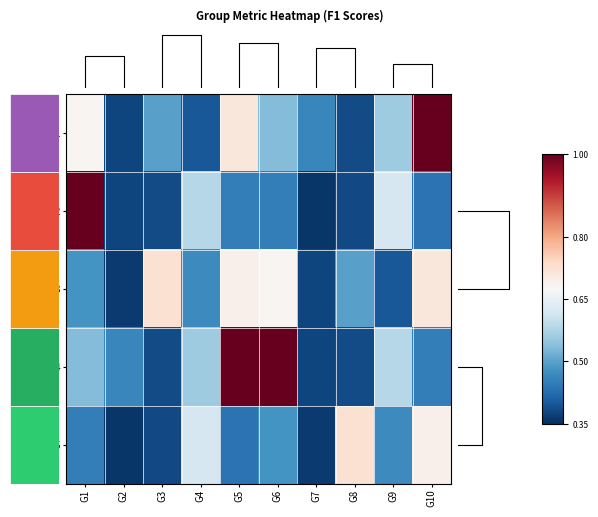

Between G8 and G3, which is larger?

G3